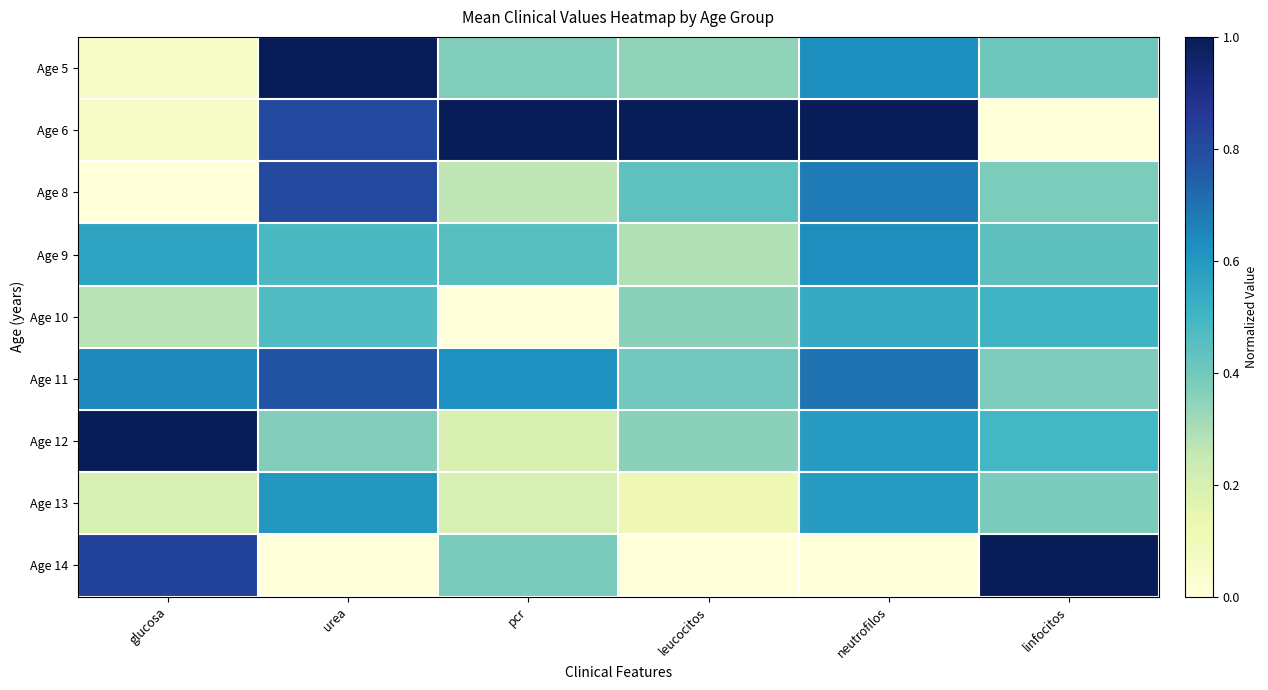

What is the difference between the highest and lowest values at linfocitos?

1.0